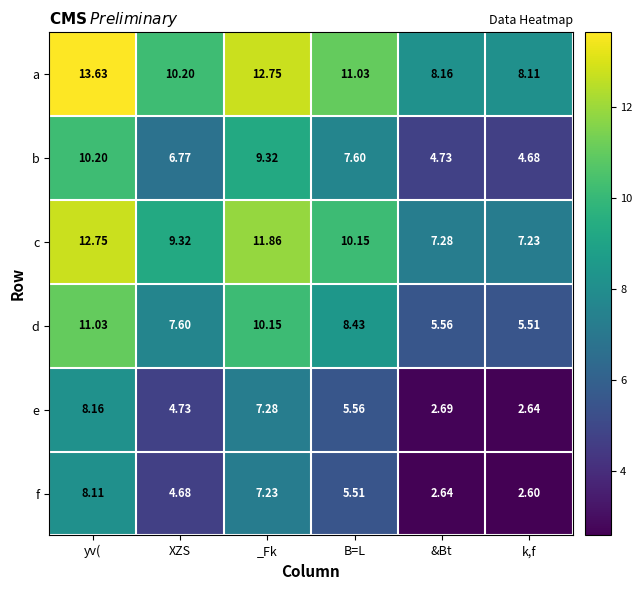

Is the value of b at yv( greater than the value of f at k,f?

Yes